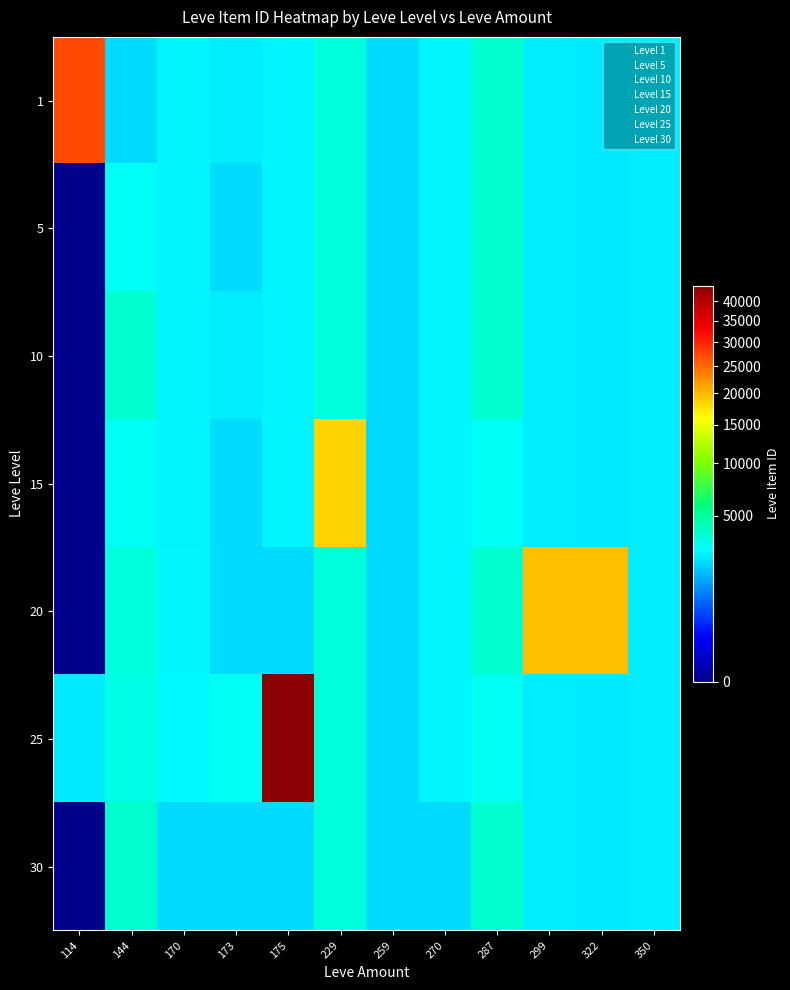

What is the total value across all series at 270?

18340